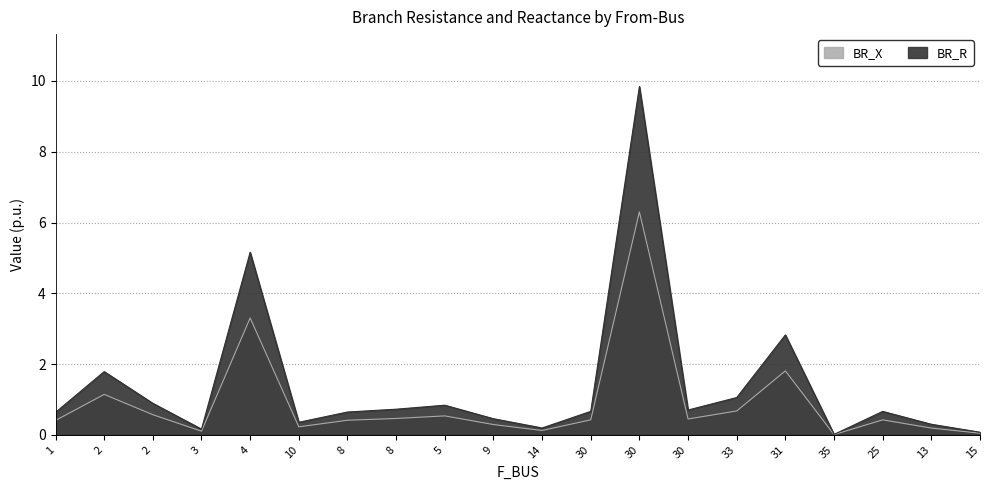

What is the label of the 17th point from the left?

35